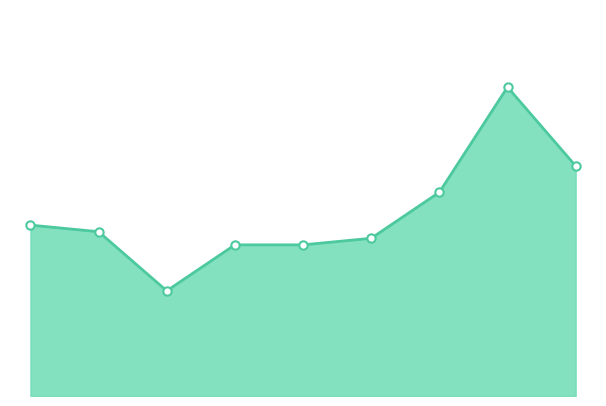

What is the smallest value displayed?

16